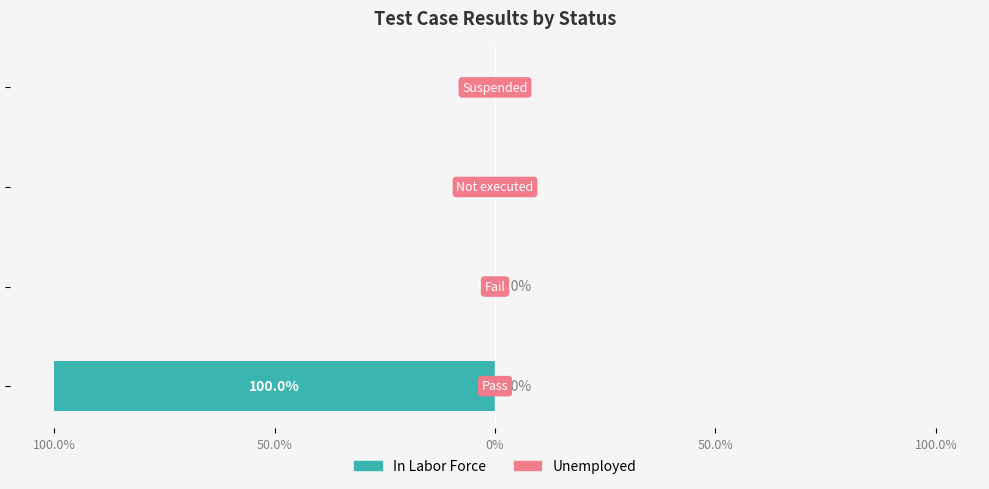

What is the greatest value displayed?

1